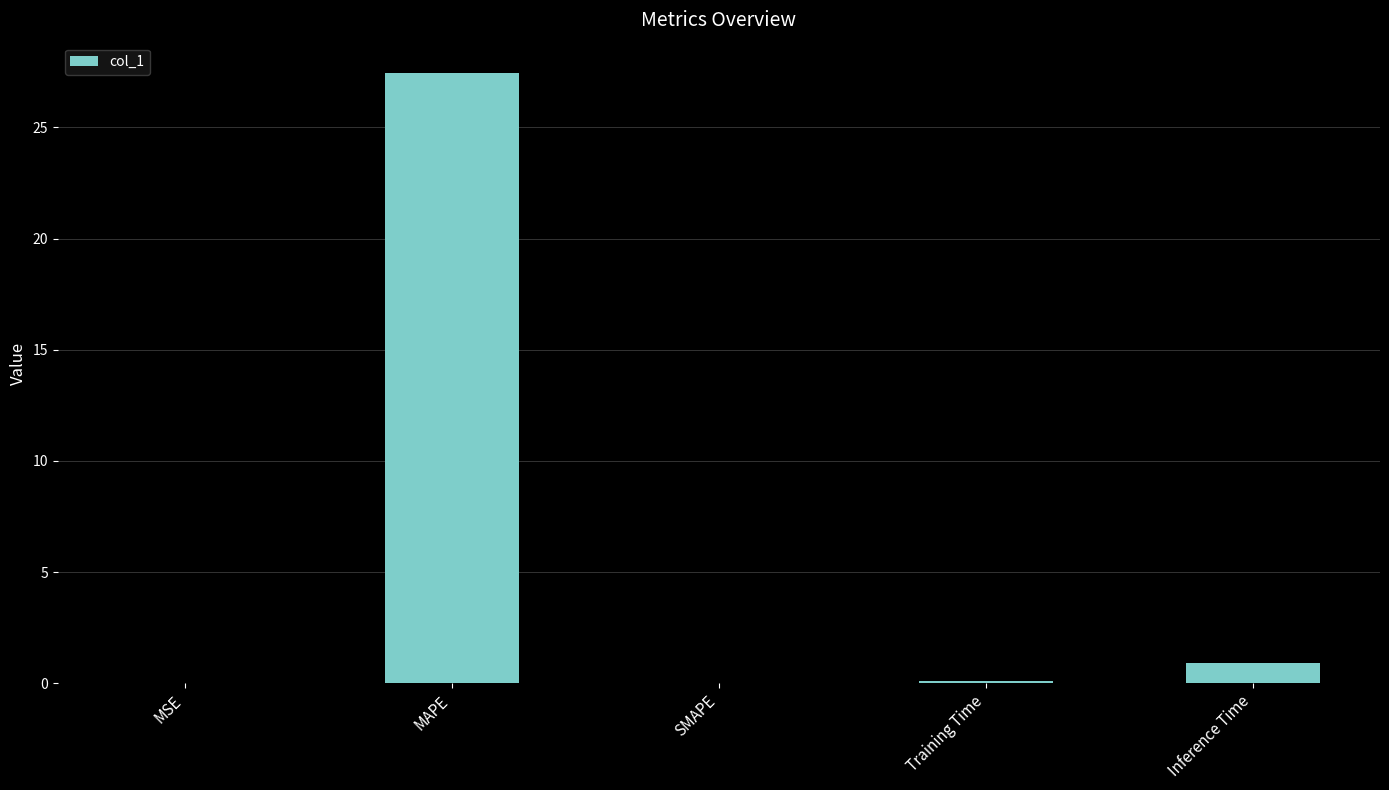

Where is the data nearest to the value 13?

Inference Time